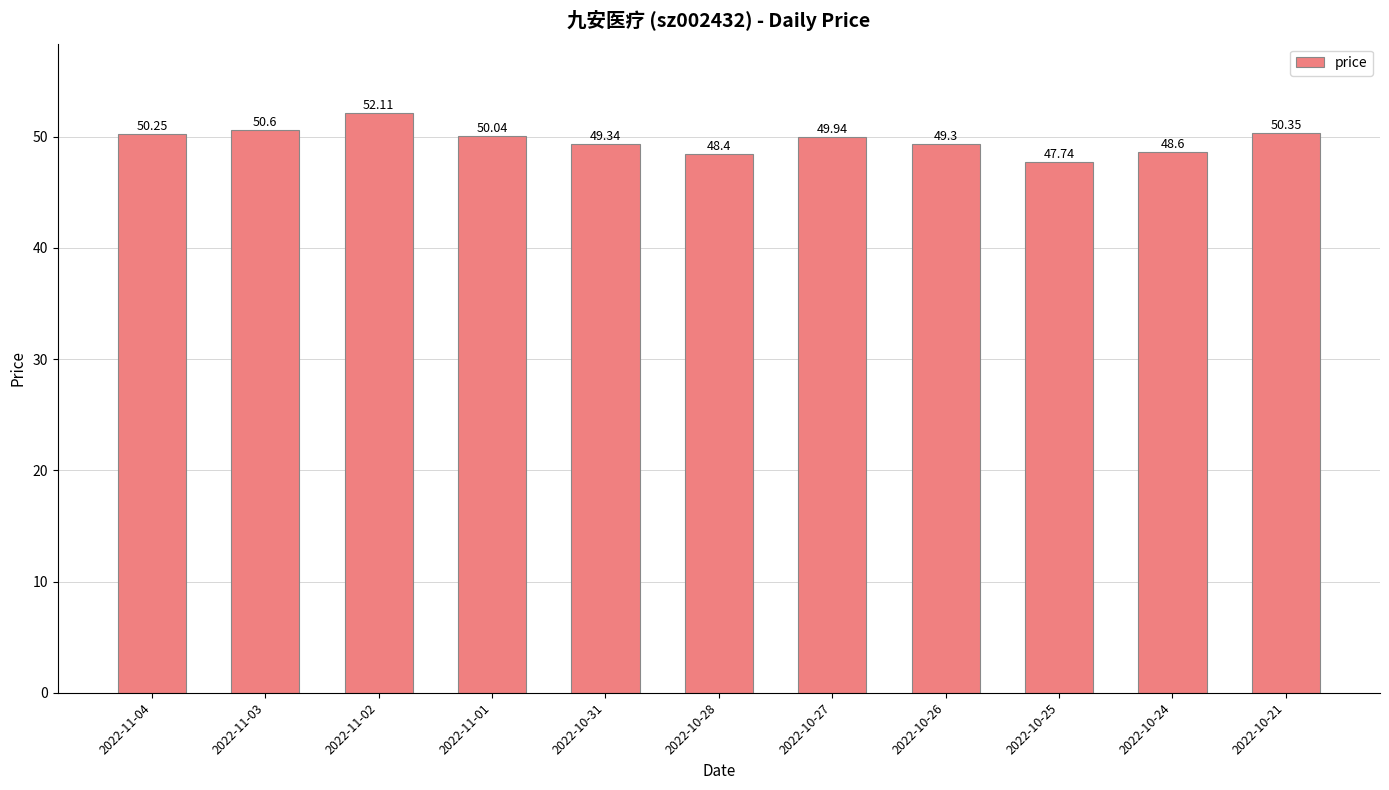

Where is the data nearest to the value 49?

2022-10-26